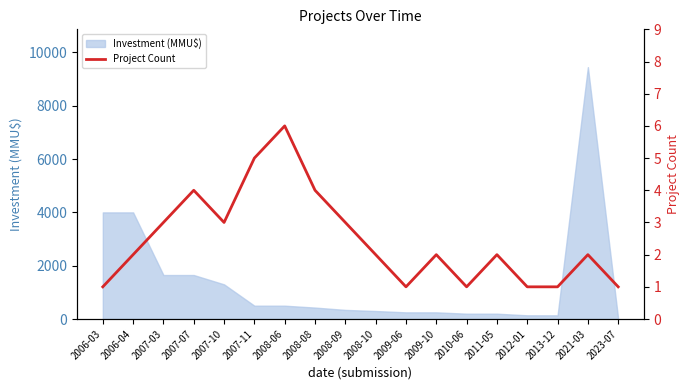

The value at 2013-12 is 1. True or false?

True